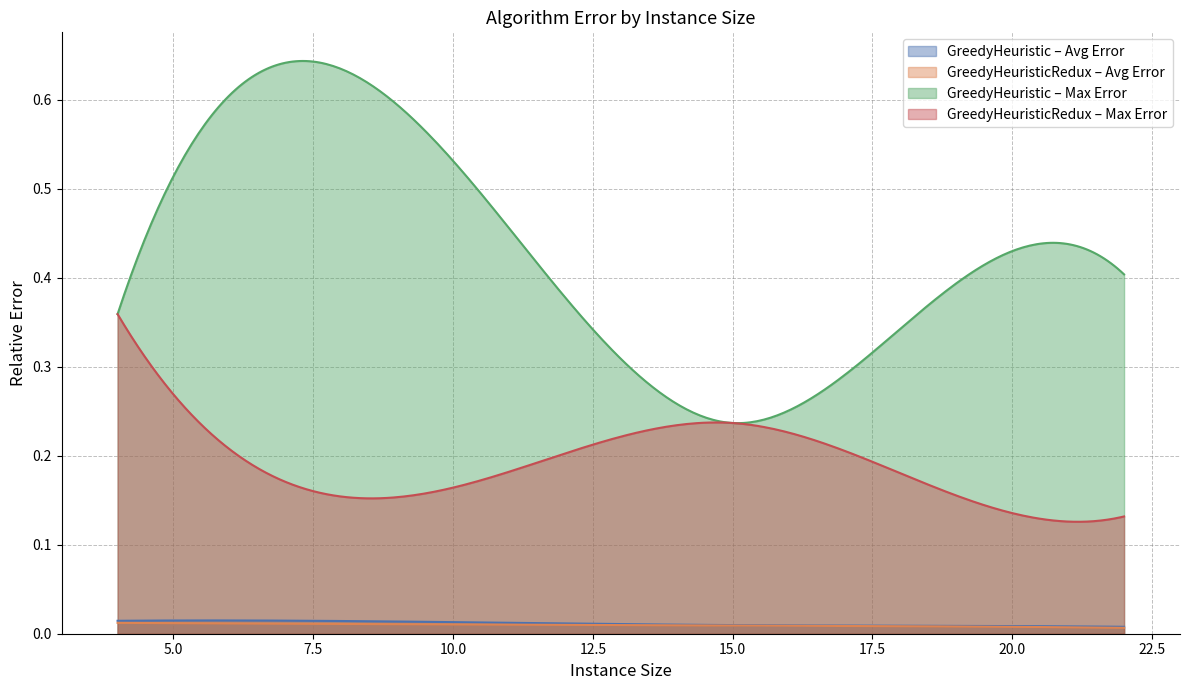

True or false: GreedyHeuristic_MaximumRelativeError and GreedyHeuristic_AverageRelativeError cross at least once.

False